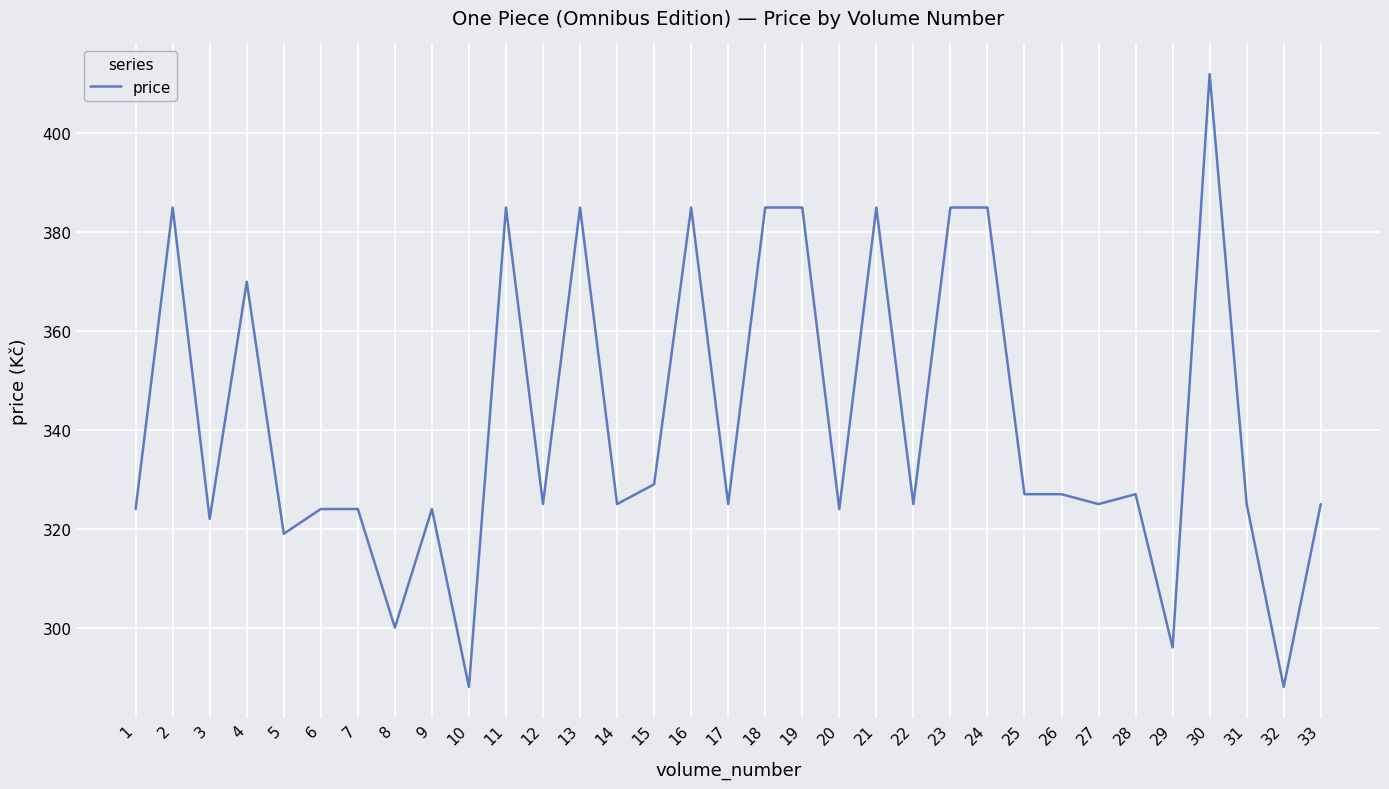

The chart shows a value of 562 at 26. True or false?

False